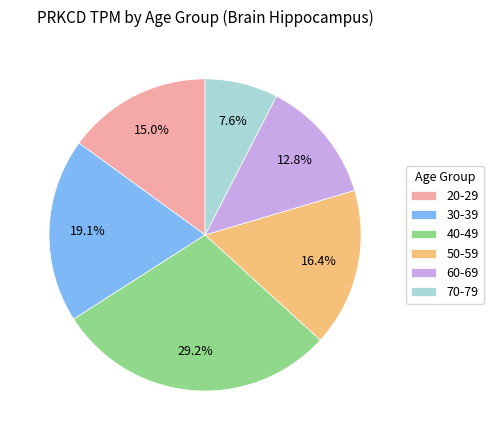

How many slices are in this pie chart?

6